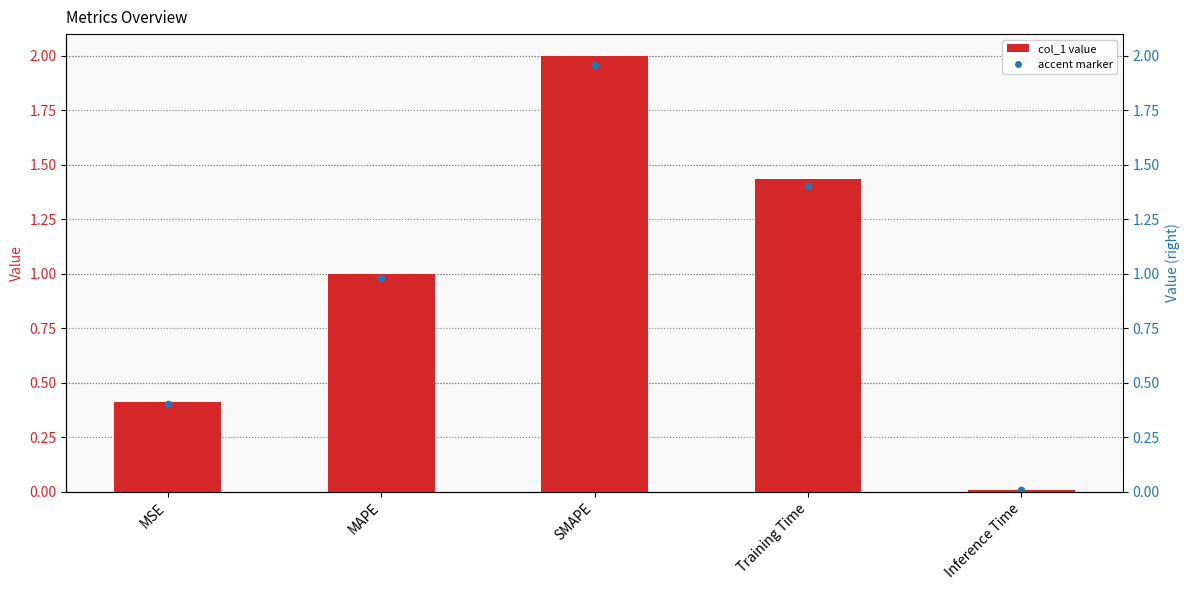

Which has a higher value, SMAPE or Inference Time?

SMAPE